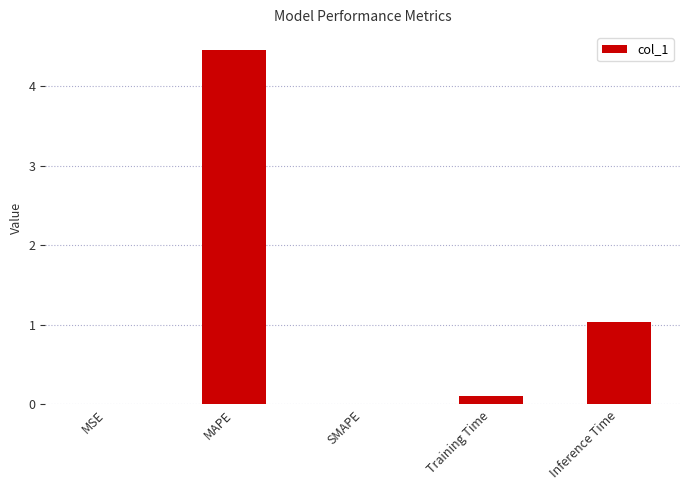

What is the sum of all values?

5.6